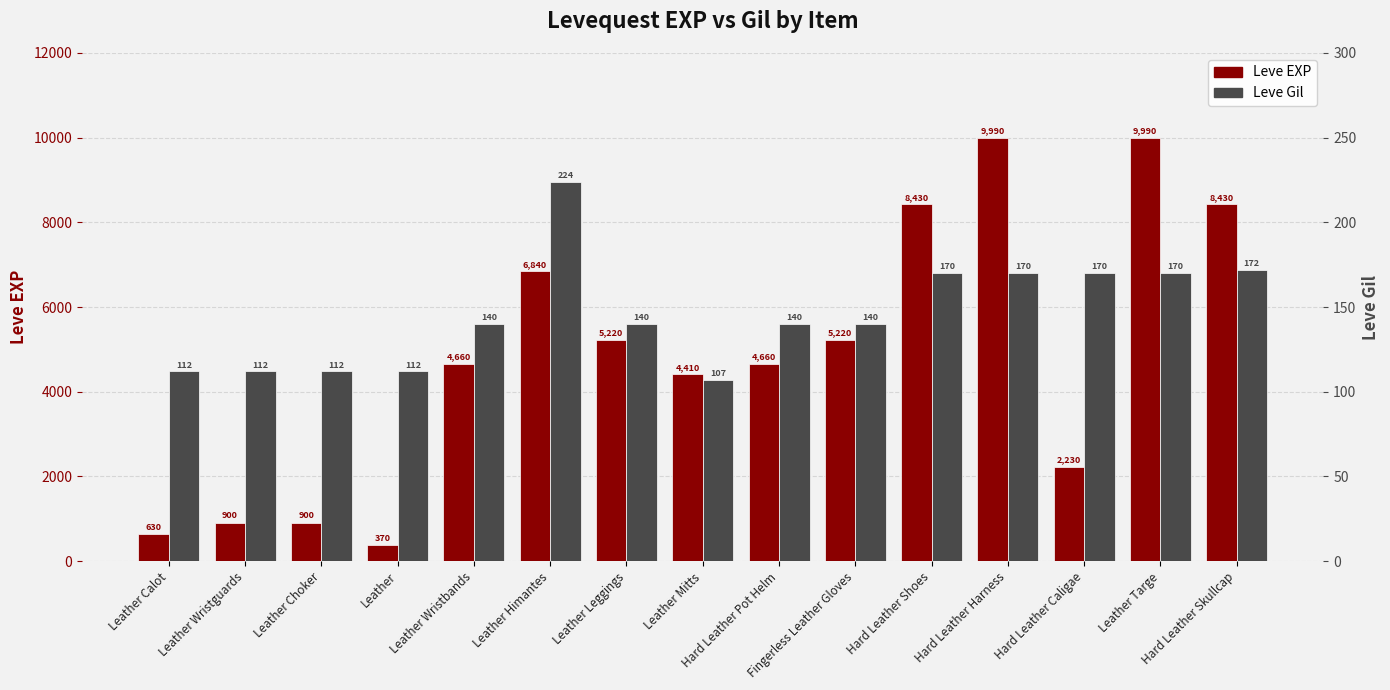

At which label does Leve Gil first exceed 140?

Leather Himantes